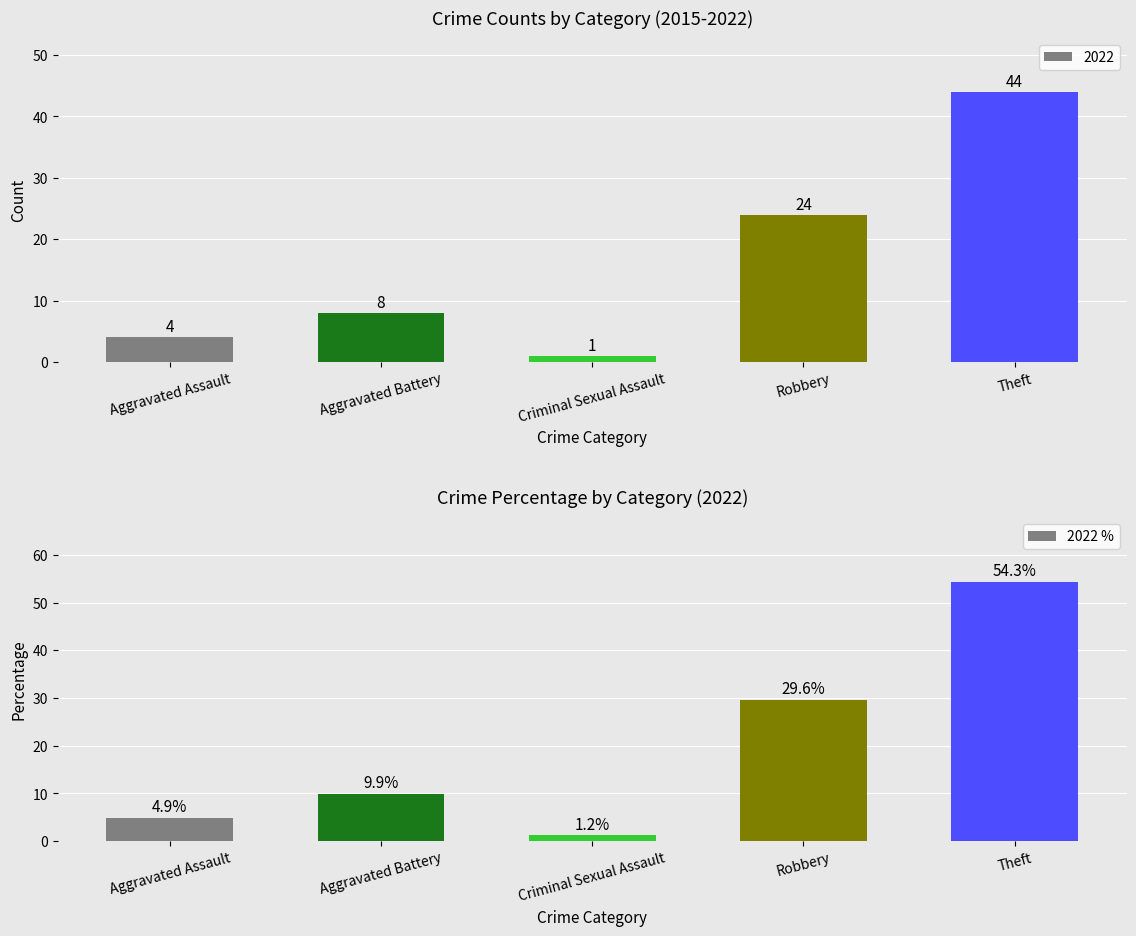

List the labels in order of value, smallest first.

Criminal Sexual Assault, Aggravated Assault, Aggravated Battery, Robbery, Theft